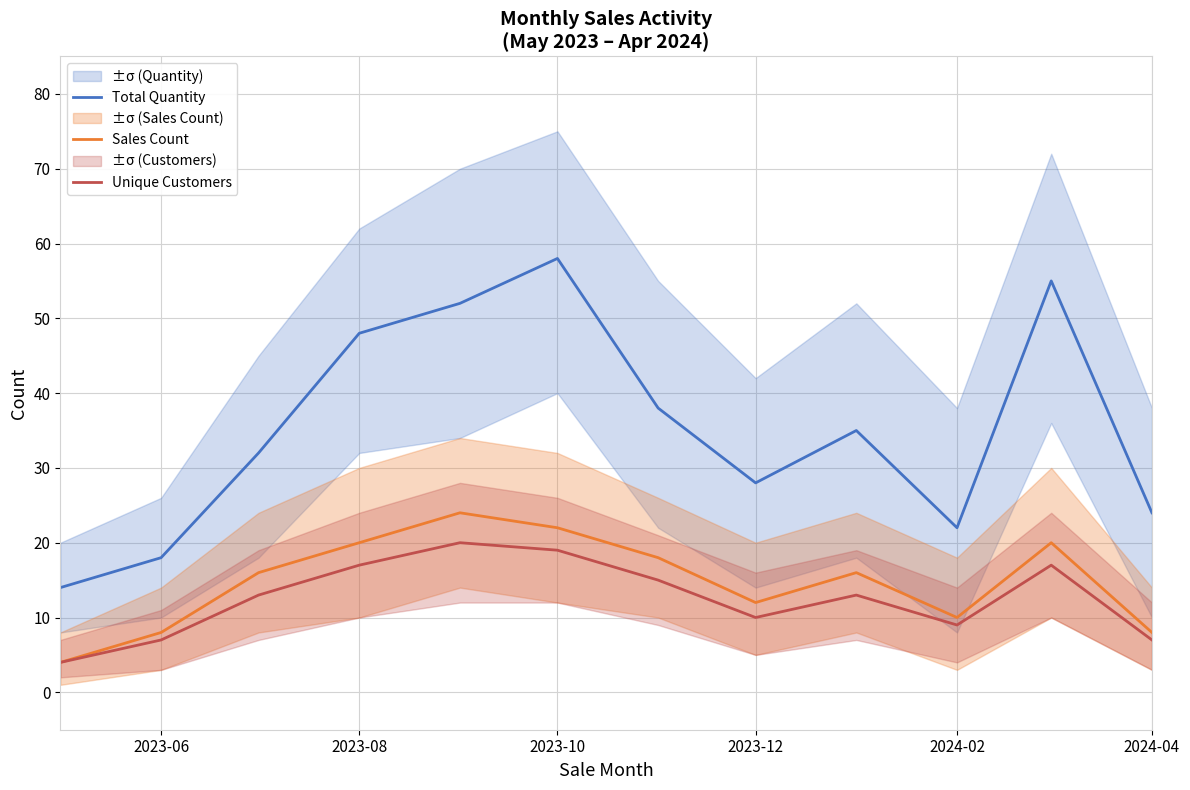

Is it true that Total Quantity equals 100 at 2023-10?

False